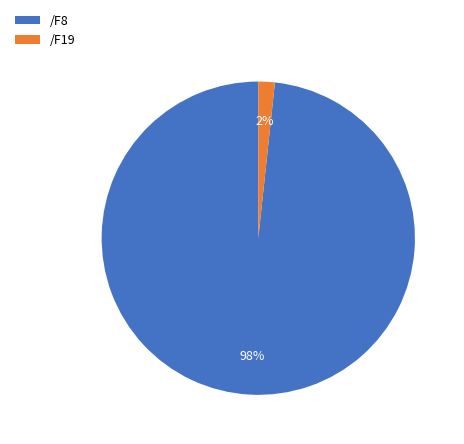

What percentage is the /F19 slice, to the nearest percent?

2%